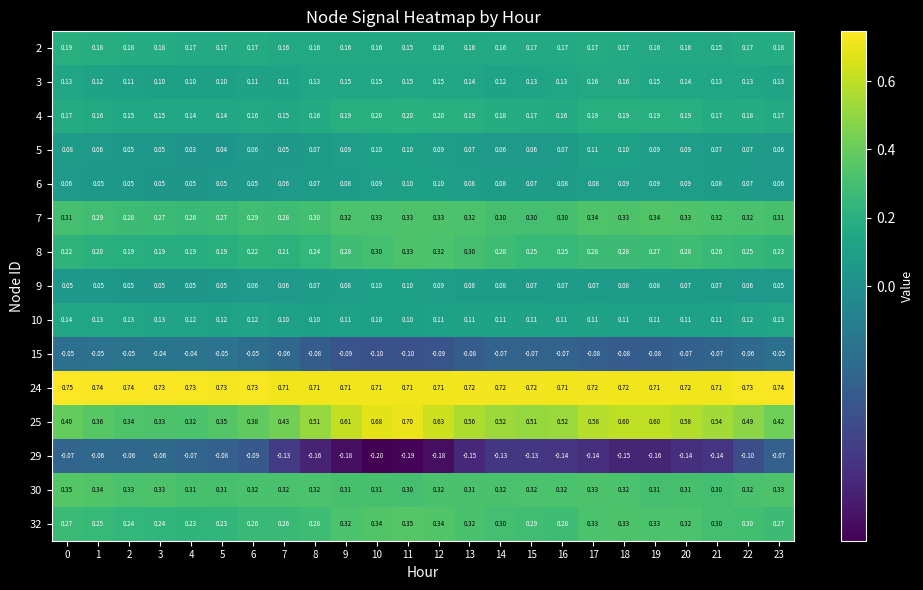

Is the value of 29 at 1 greater than the value of 32 at 23?

No